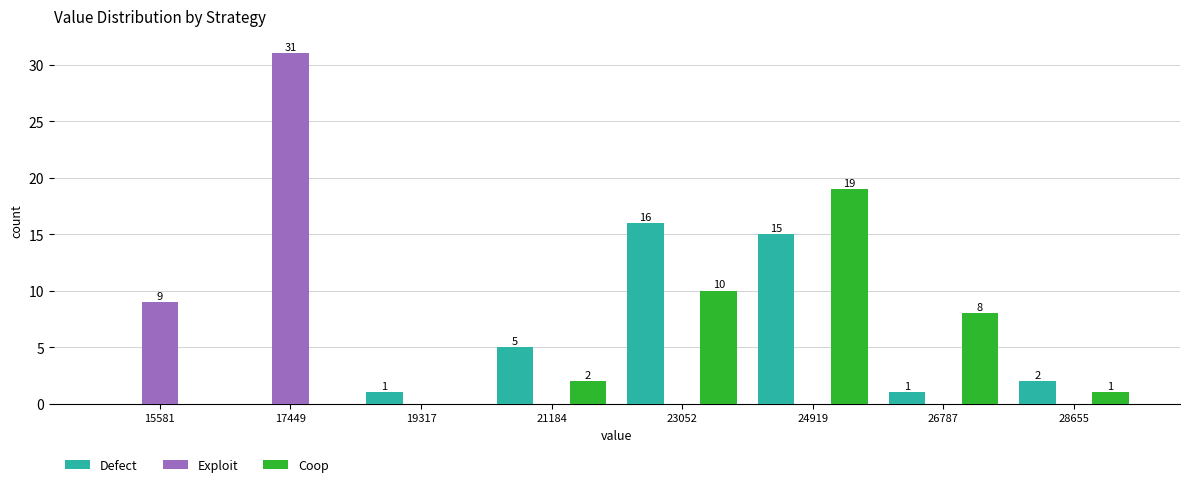

In the Coop series, which range on the x-axis has the tallest bar?

24000 to 25800